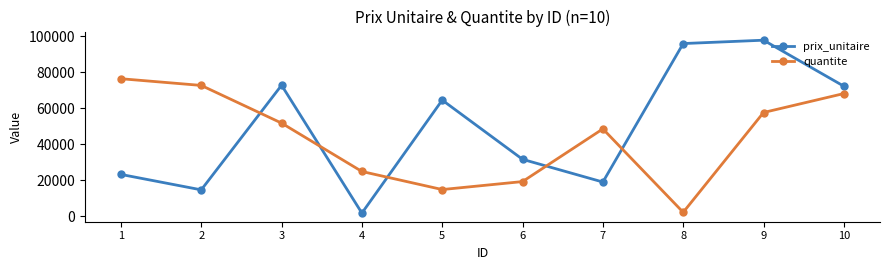

At which category is the sum across all series the highest?

9